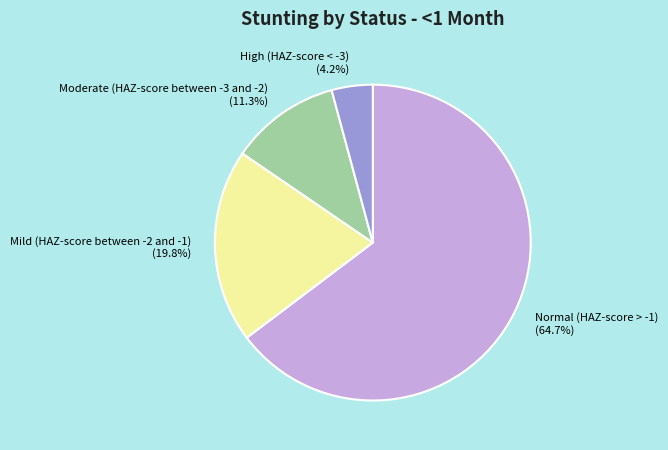

Is Mild (HAZ-score between -2 and -1) the majority of the pie?

No